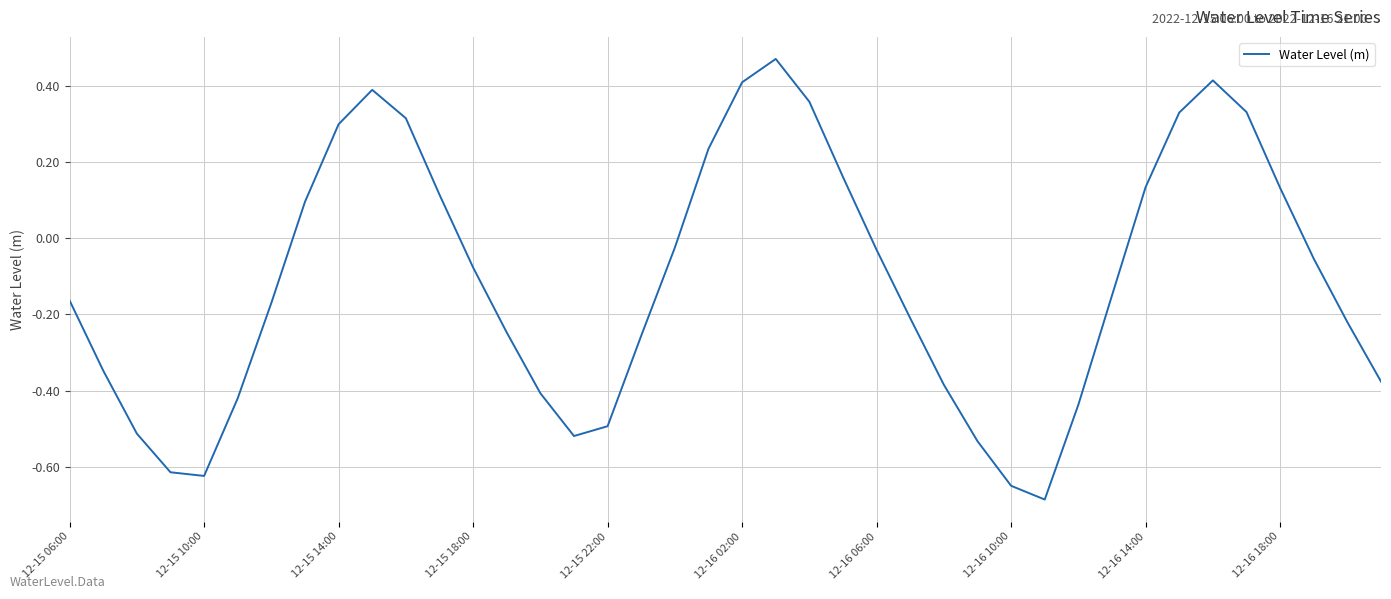

What is the difference between the maximum and minimum values?

1.2